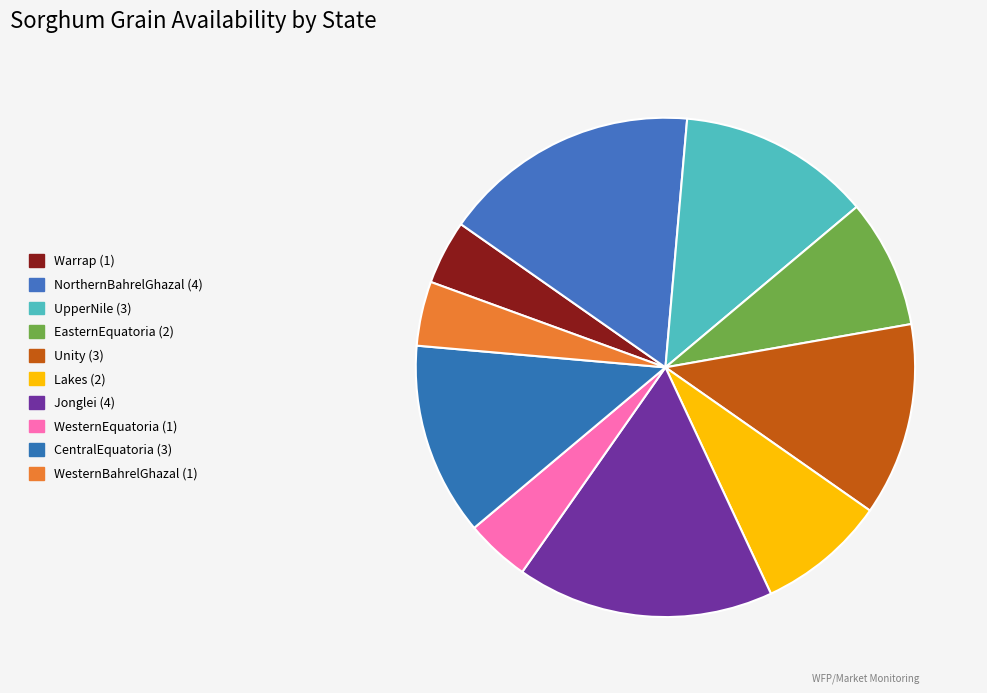

To the nearest percent, what percentage of the pie is Warrap?

4%